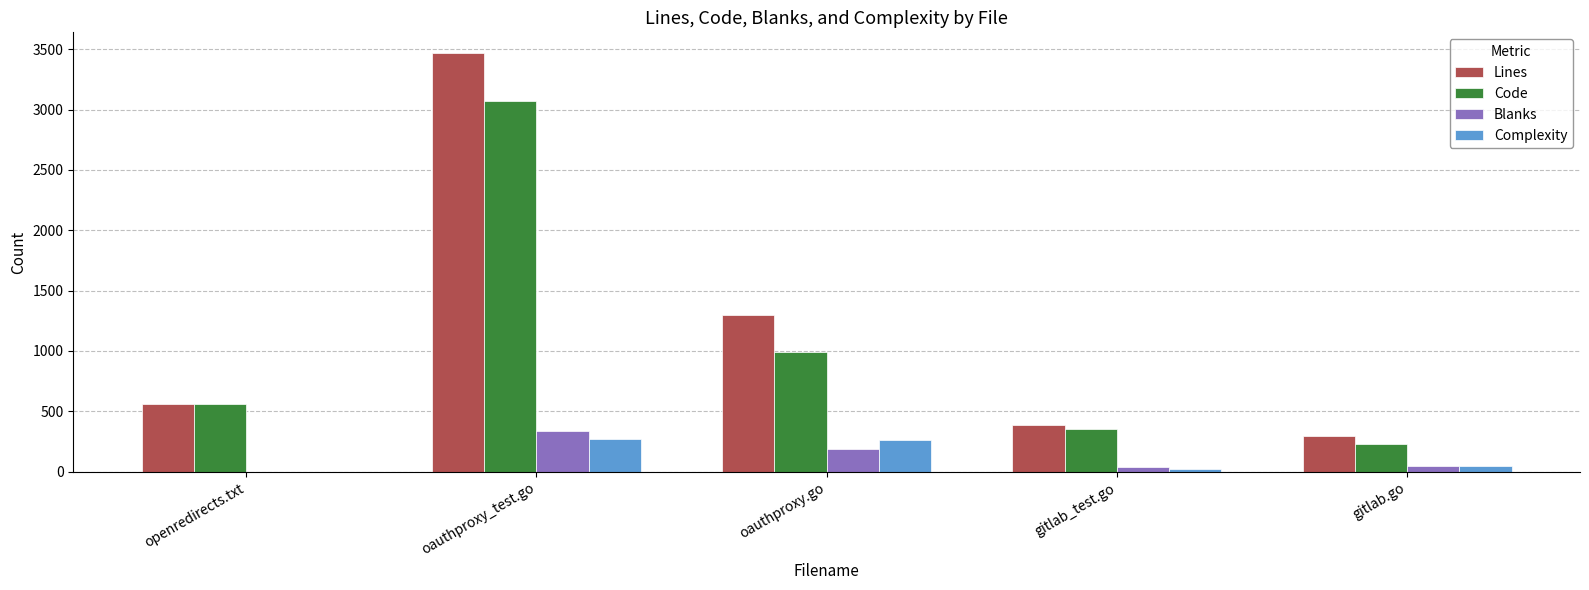

Which label corresponds to the largest value in the chart?

oauthproxy_test.go